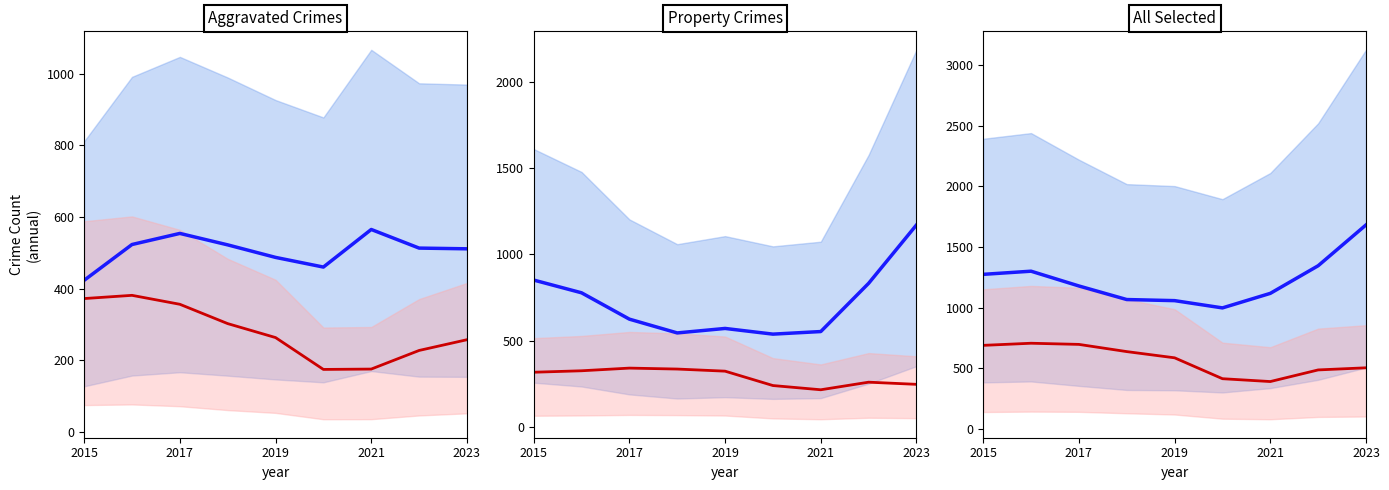

The Aggravated/Property (blue) series shows 2919.8 at 2023. True or false?

False